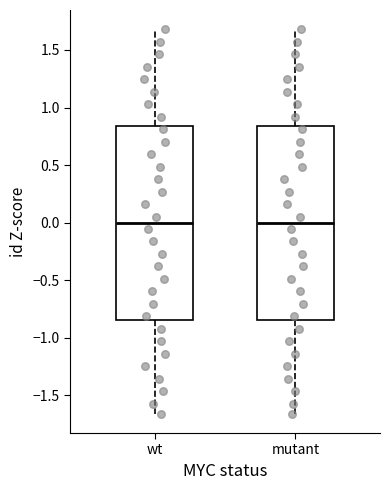

Reading left to right, transcribe this box plot: for each box, give where its median line is, the range the box spans, and where its two whiskers end, as read against the y-axis. The values are not printed on the chart, so give them approximately, as read against the axis.

wt: median 0.00, box -0.85 to 0.85, whiskers -1.65 to 1.70
mutant: median 0.00, box -0.85 to 0.85, whiskers -1.65 to 1.70